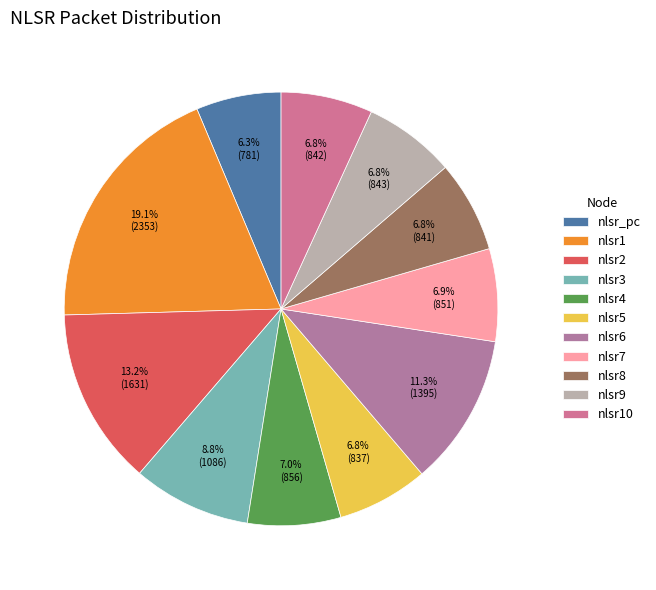

What portion of the pie excludes nlsr_pc?

93.7%